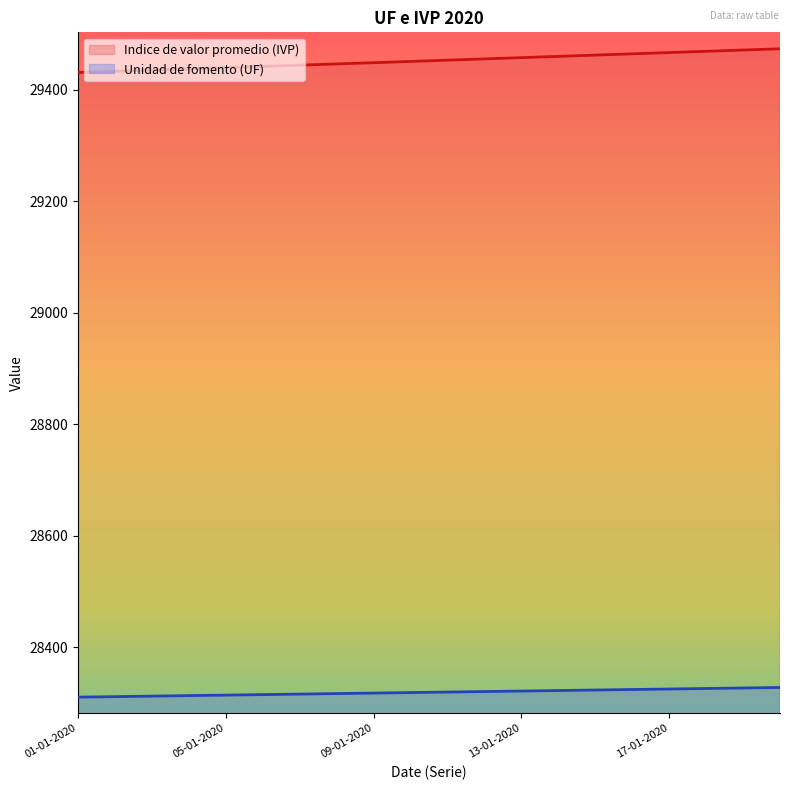

Which has a higher value, 06-01-2020 or 01-01-2020?

06-01-2020